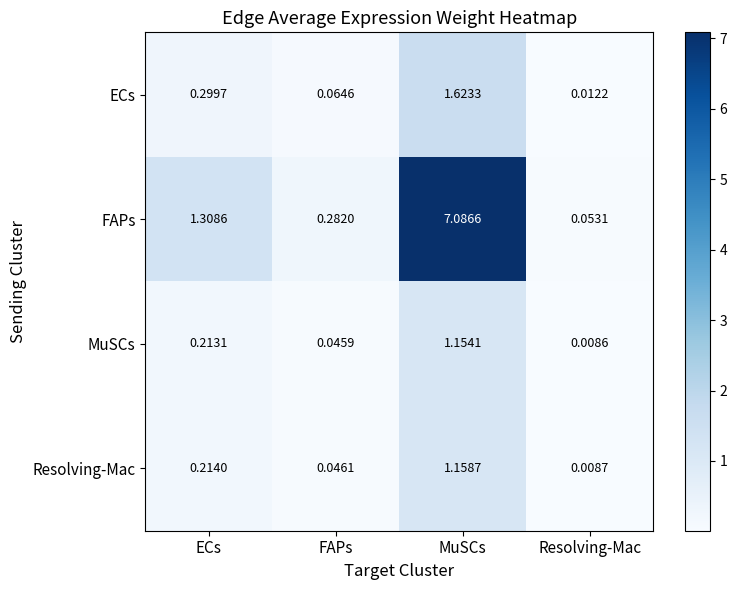

Where is MuSCs nearest to the value 0?

Resolving-Mac